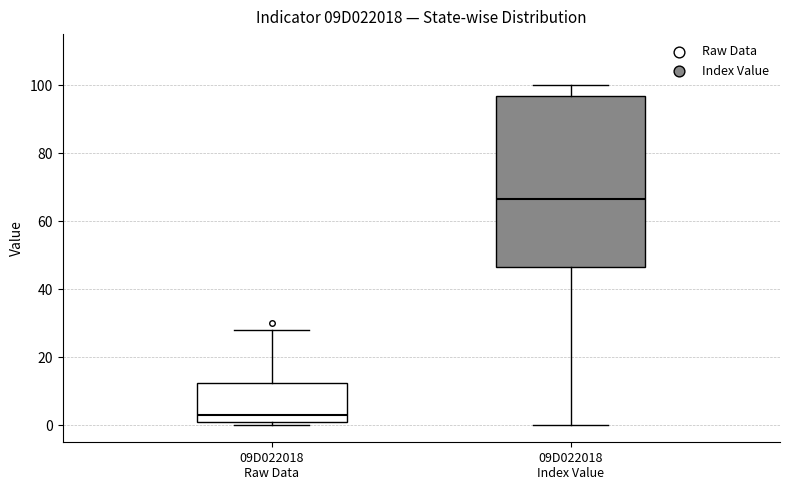

Where does the median line of the box for 09D022018 Raw Data sit on the y-axis? The values are not printed on the chart, so give them approximately, as read against the axis.

4